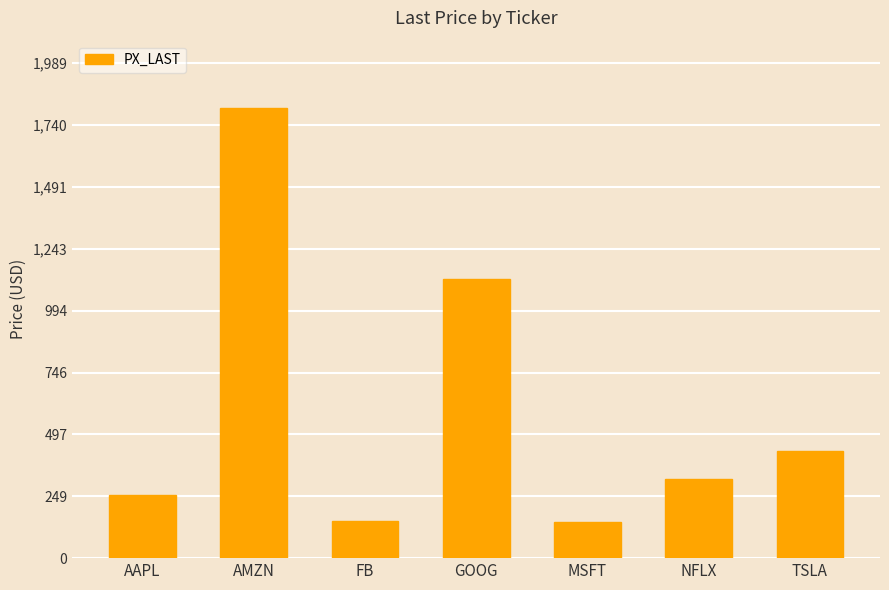

How many data points does each series have?

7